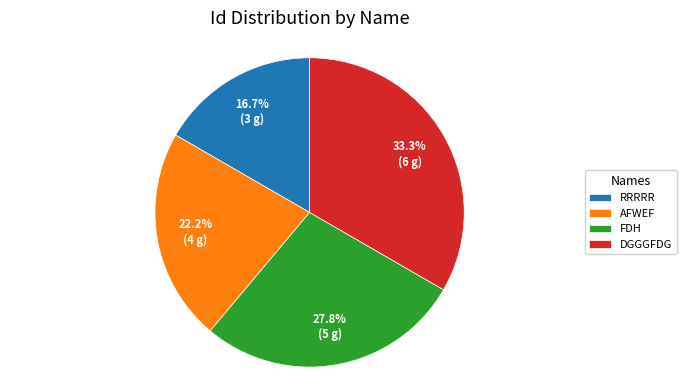

What is the smallest slice in the pie chart?

RRRRR